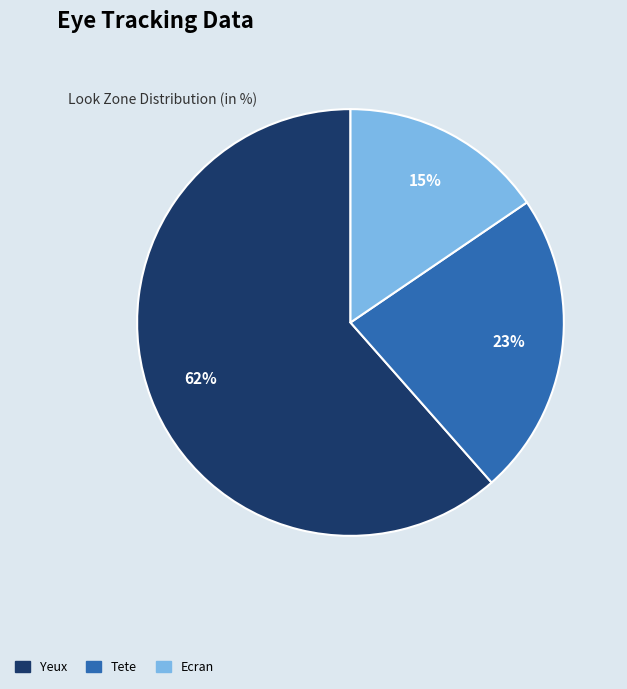

Do Tete and Ecran together represent more than half of the pie?

No